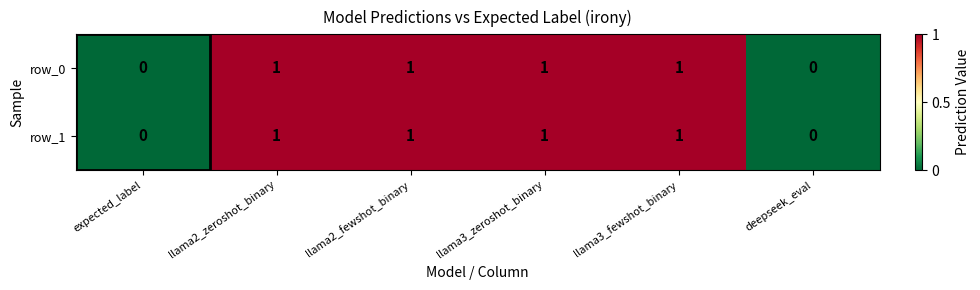

What is the total value across all series at llama2_zeroshot_binary?

2